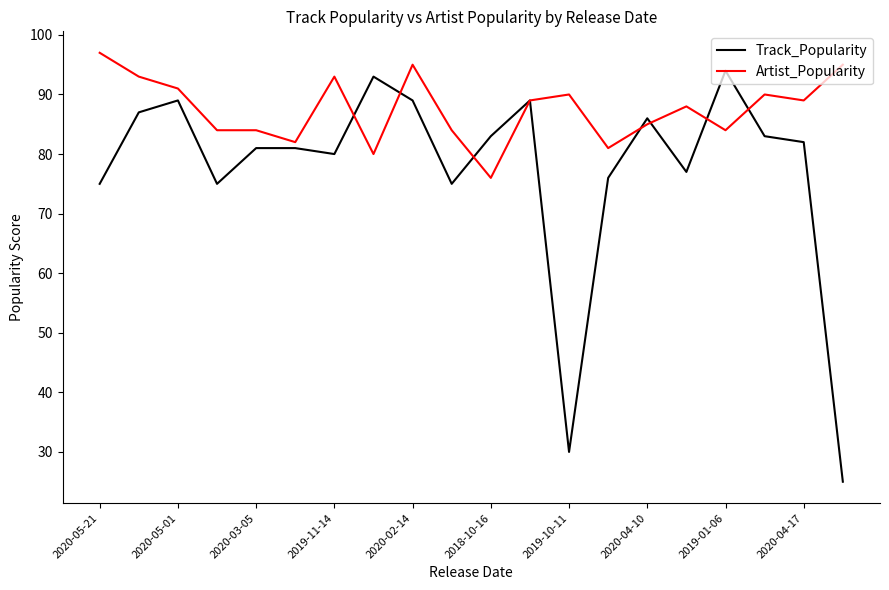

List the series in order of their overall mean, highest first.

Artist_Popularity, Track_Popularity